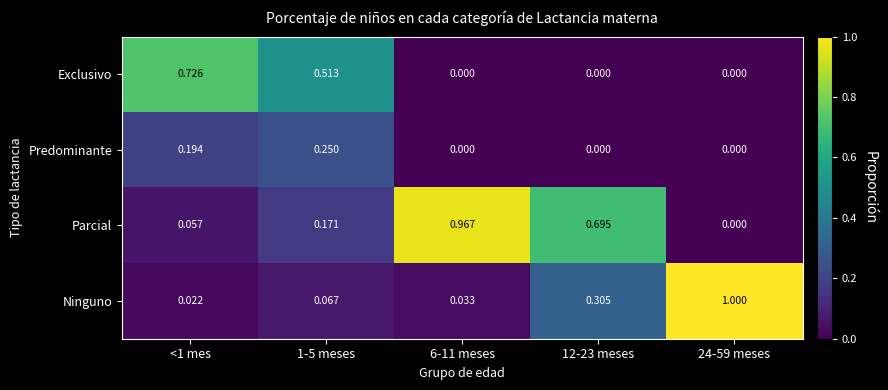

Which series has the widest spread of values?

Ninguno